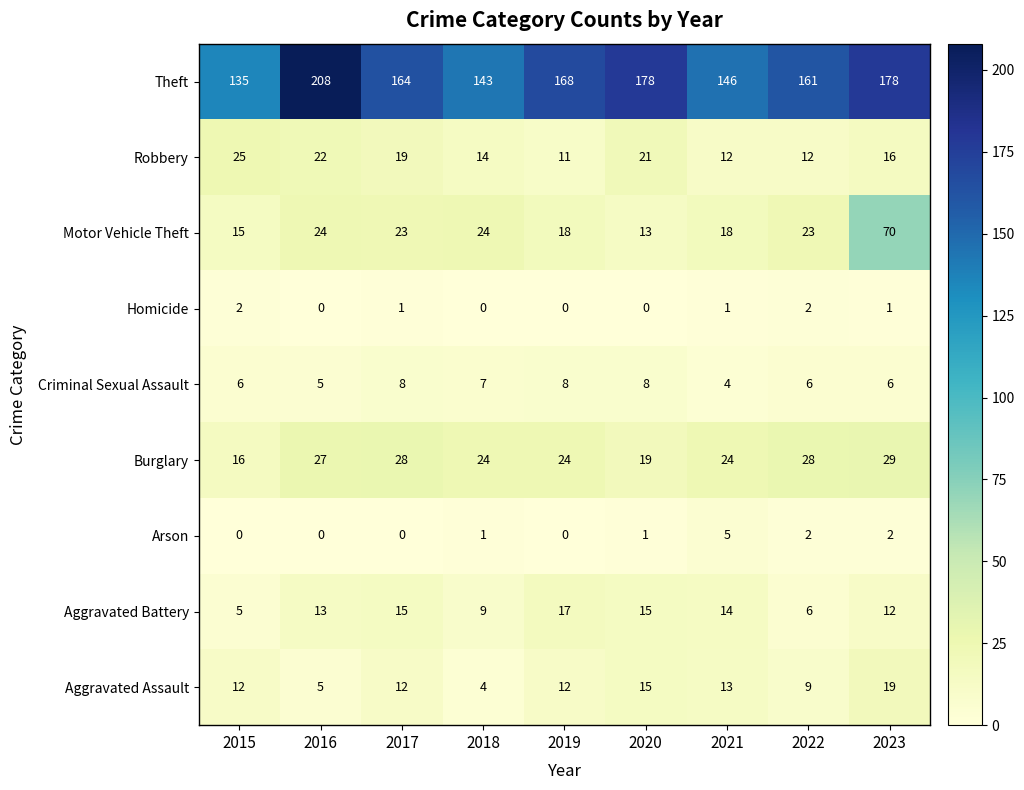

At which category is the sum across all series the highest?

2023